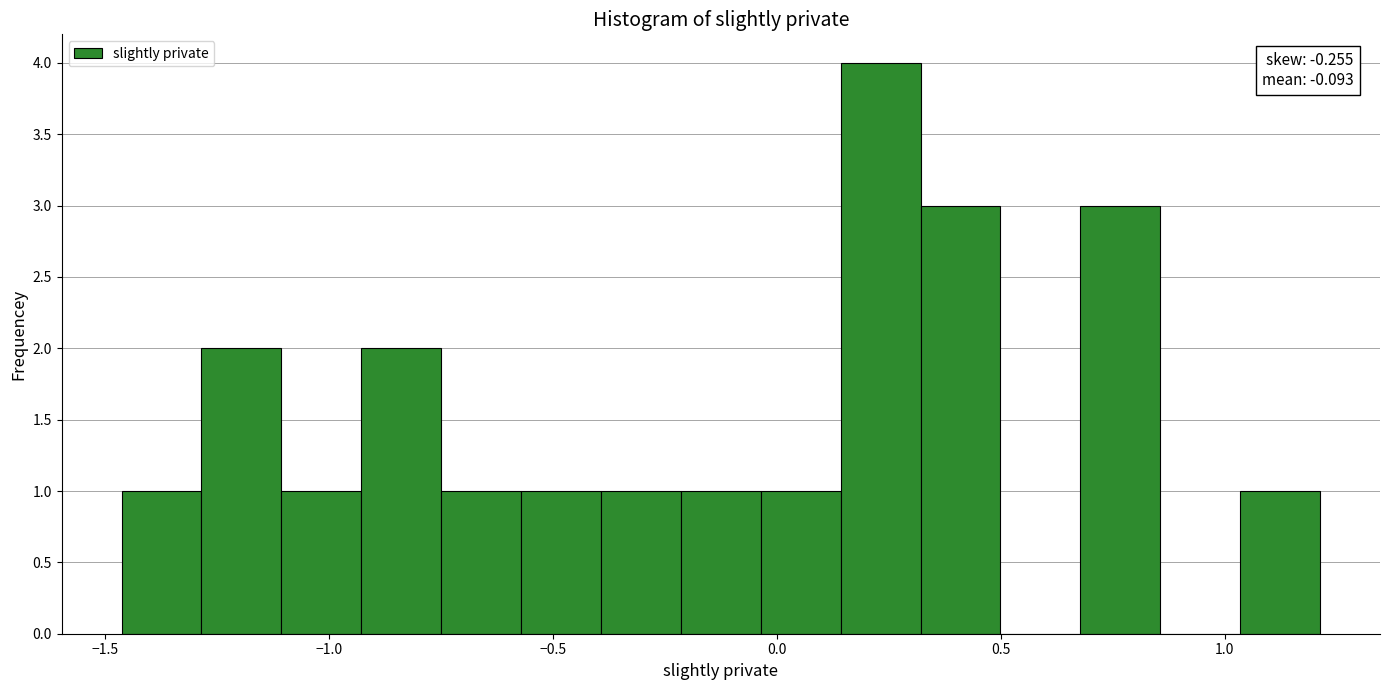

Around what value on the x-axis is the tallest bar? Give the approximate position of its centre, as read against the axis.

0.25